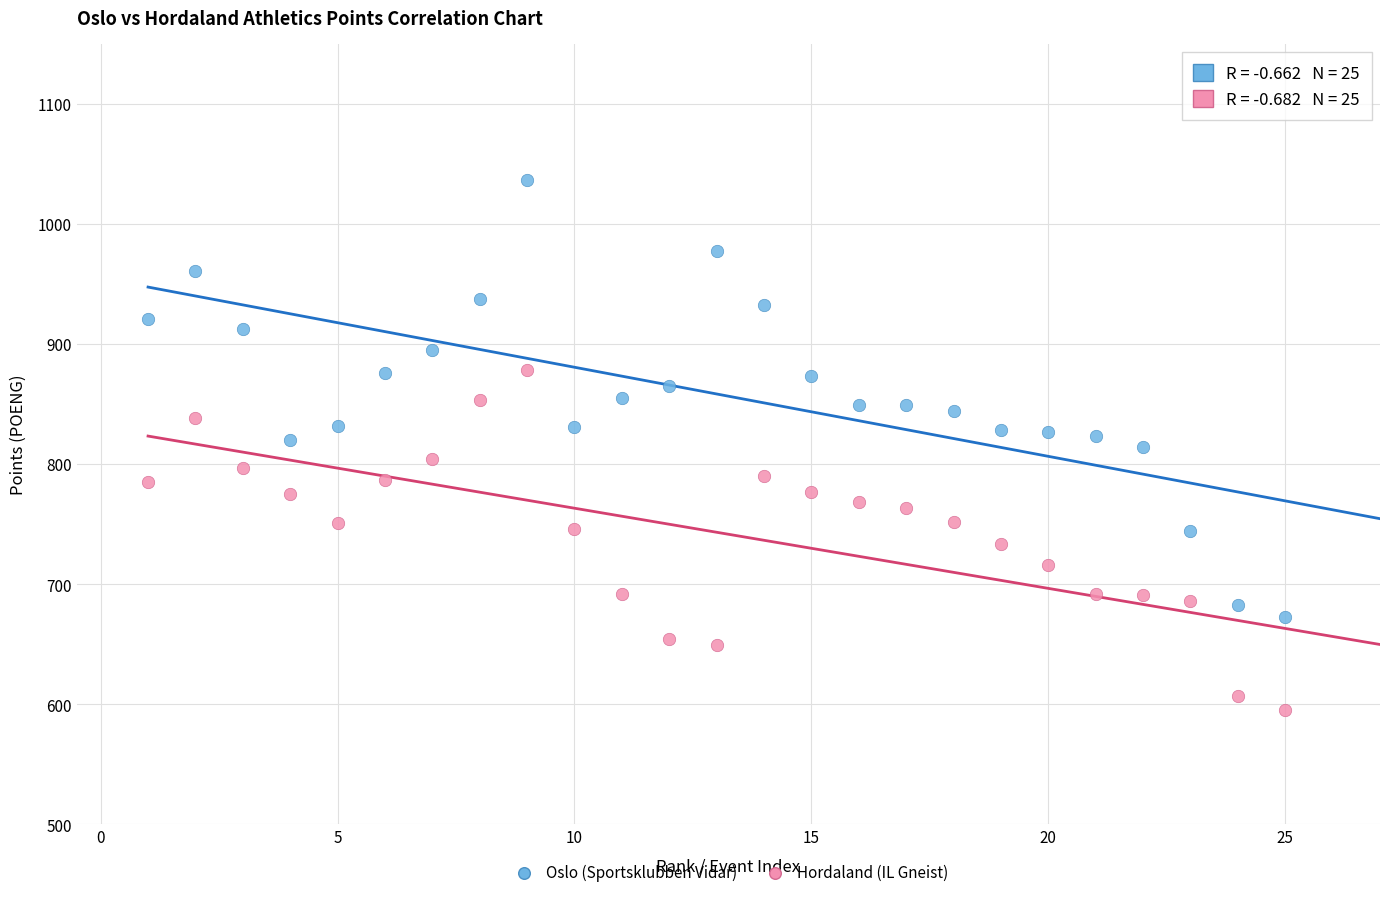

Which series contains the lowest Y value?

Hordaland (IL Gneist)